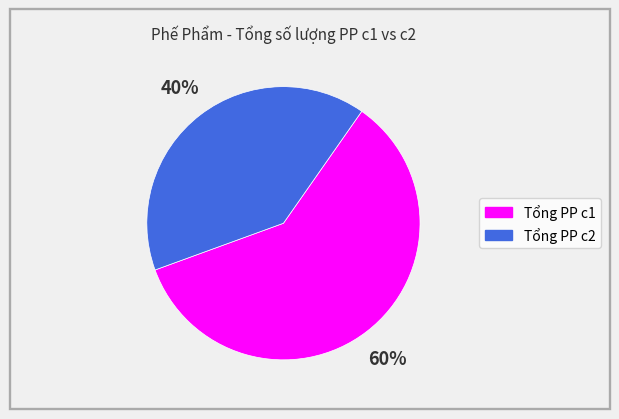

To the nearest percent, what is the combined percentage of Tổng PP c2 and Tổng PP c1?

100%